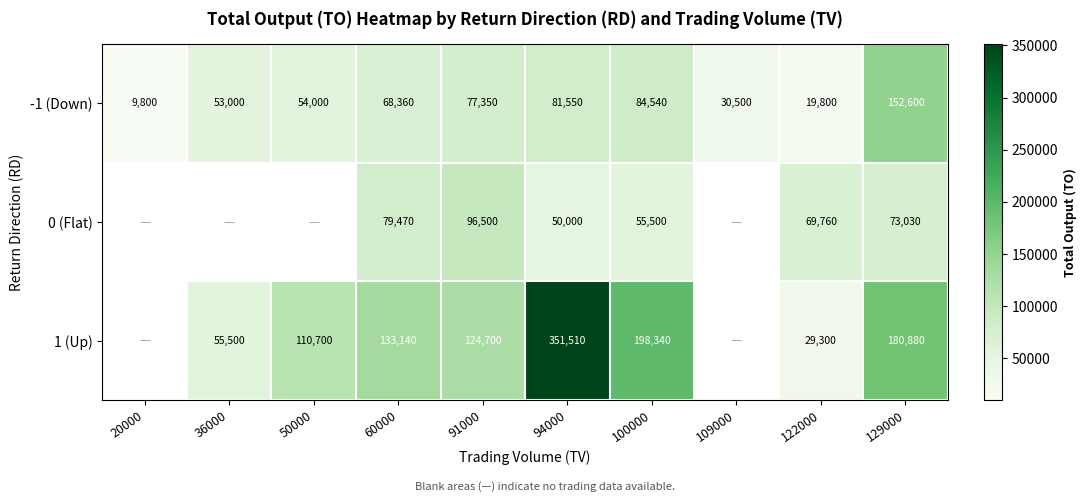

List the labels in order of -1 (Down) value, smallest first.

20000, 122000, 109000, 36000, 50000, 60000, 91000, 94000, 100000, 129000